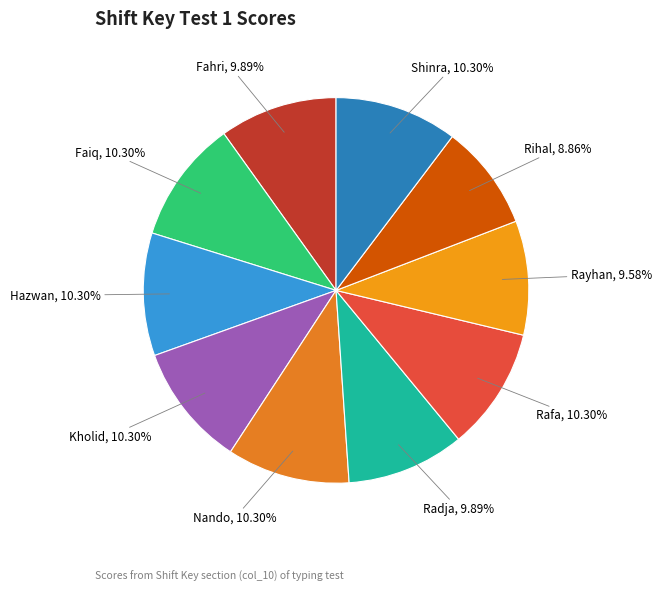

Is it true that Kholid is 10% of the pie?

True